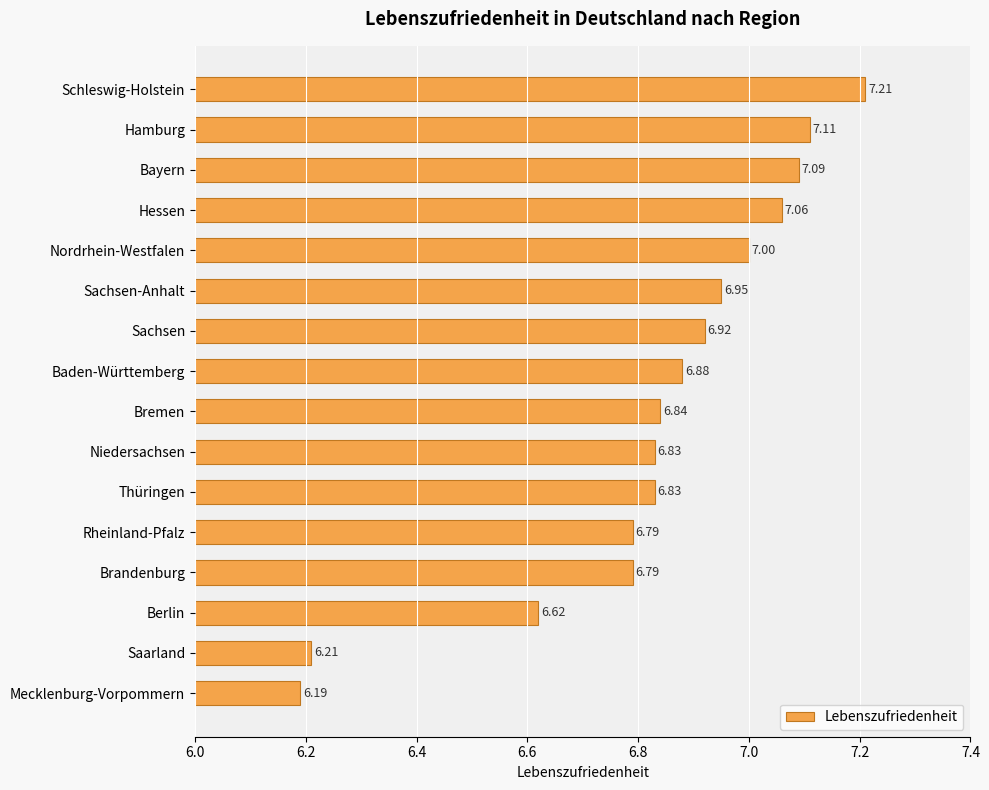

What is the difference between the maximum and second lowest values?

1.0